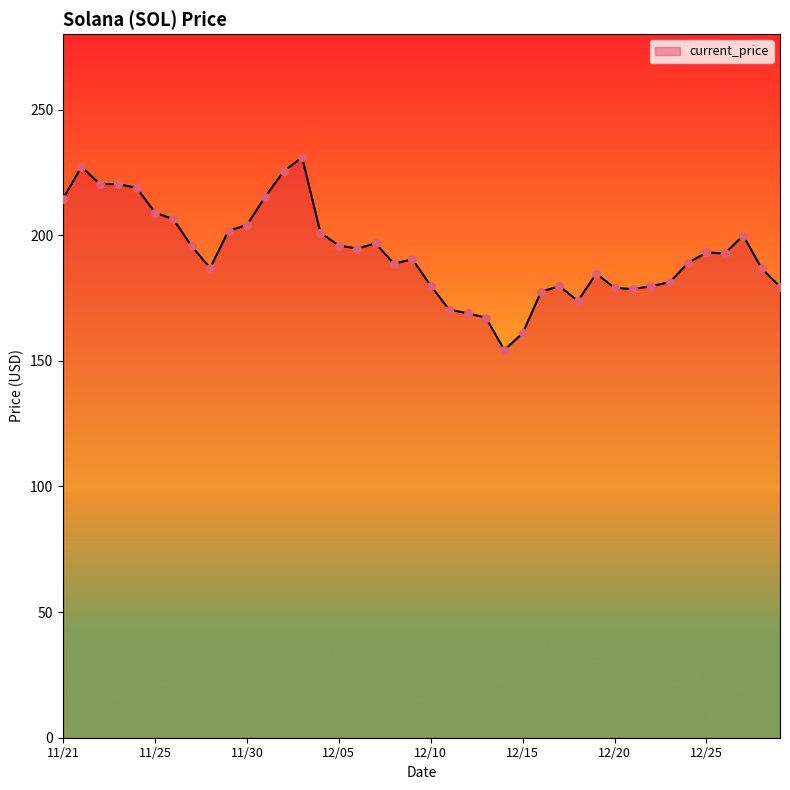

What is the minimum value shown in the chart?

154.3